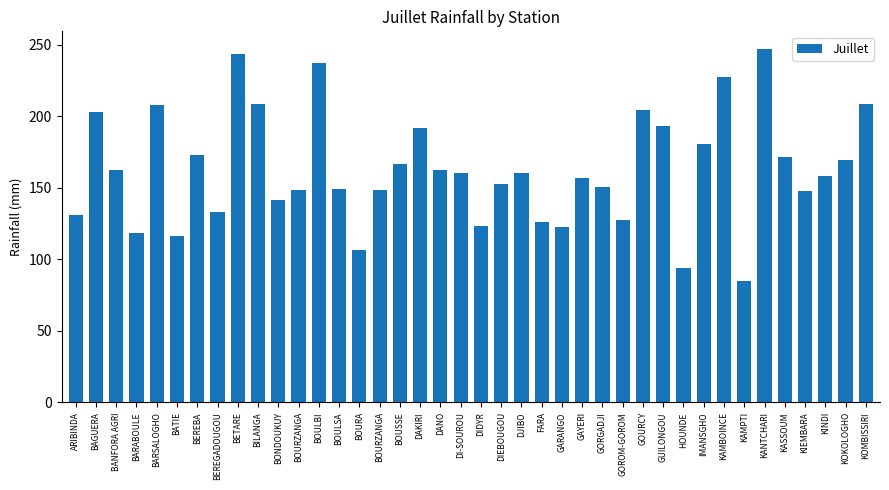

What is the approximate value at BAGUERA?

203.2